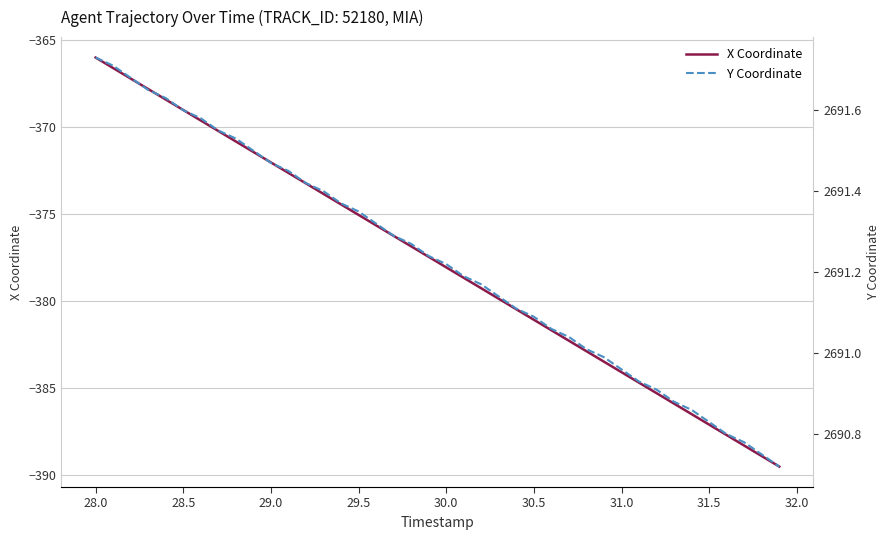

What are all the series names shown in the legend?

X Coordinate, Y Coordinate